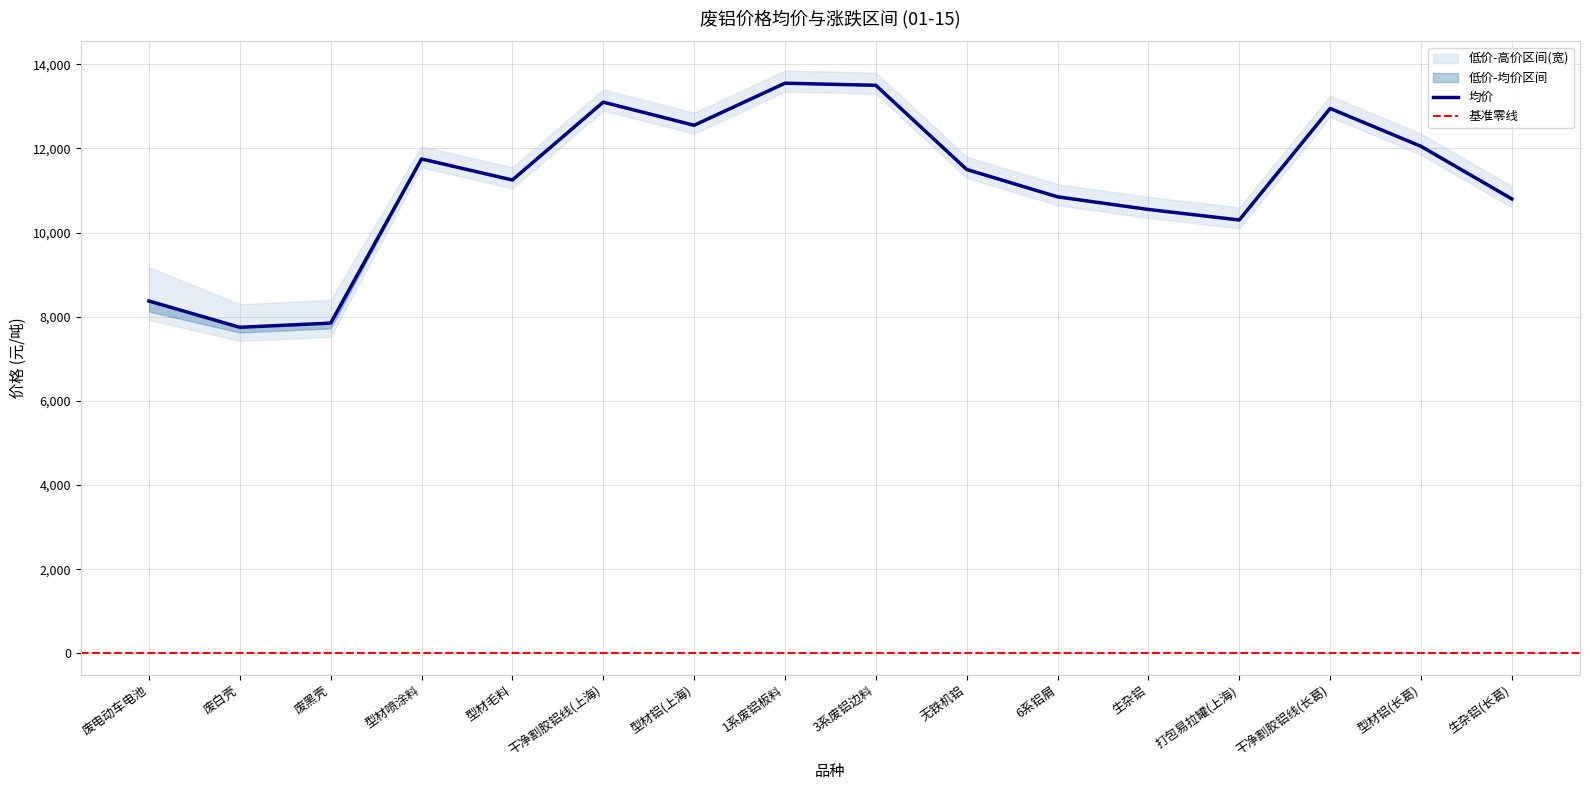

What is the label of the 11th point from the left?

6系铝屑